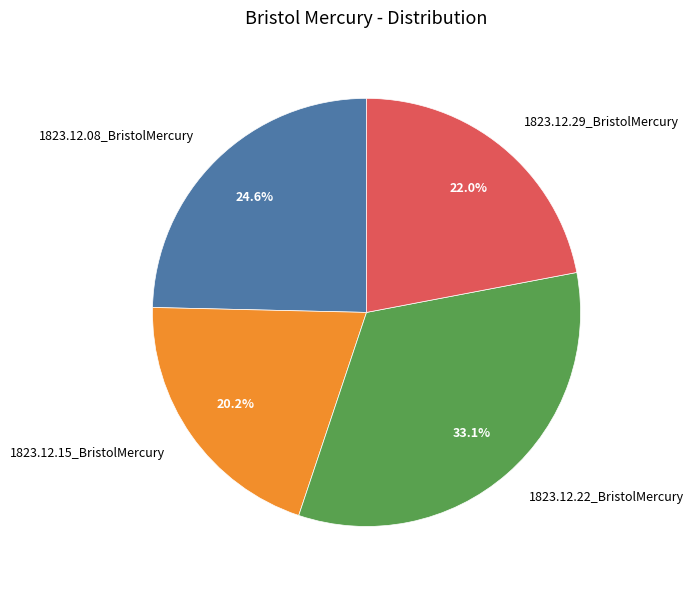

Combined, do 1823.12.08_BristolMercury and 1823.12.15_BristolMercury account for over 50%?

No